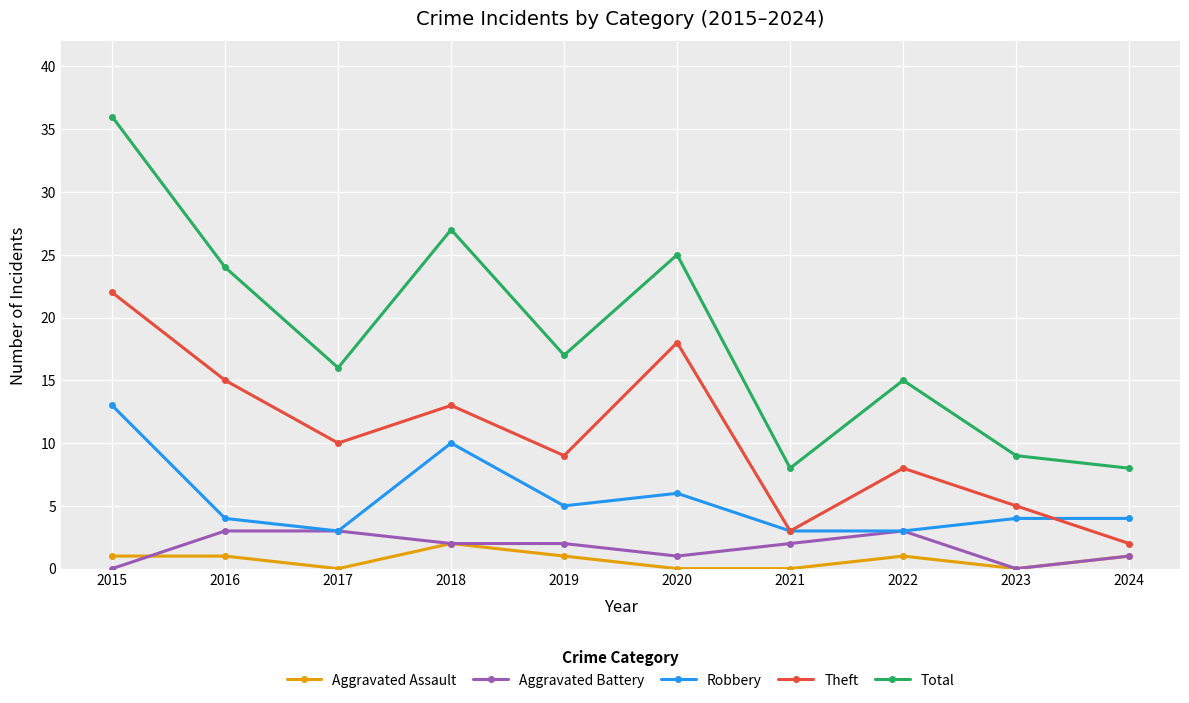

What is the value of the Aggravated Assault point at the 2nd from the left?

1